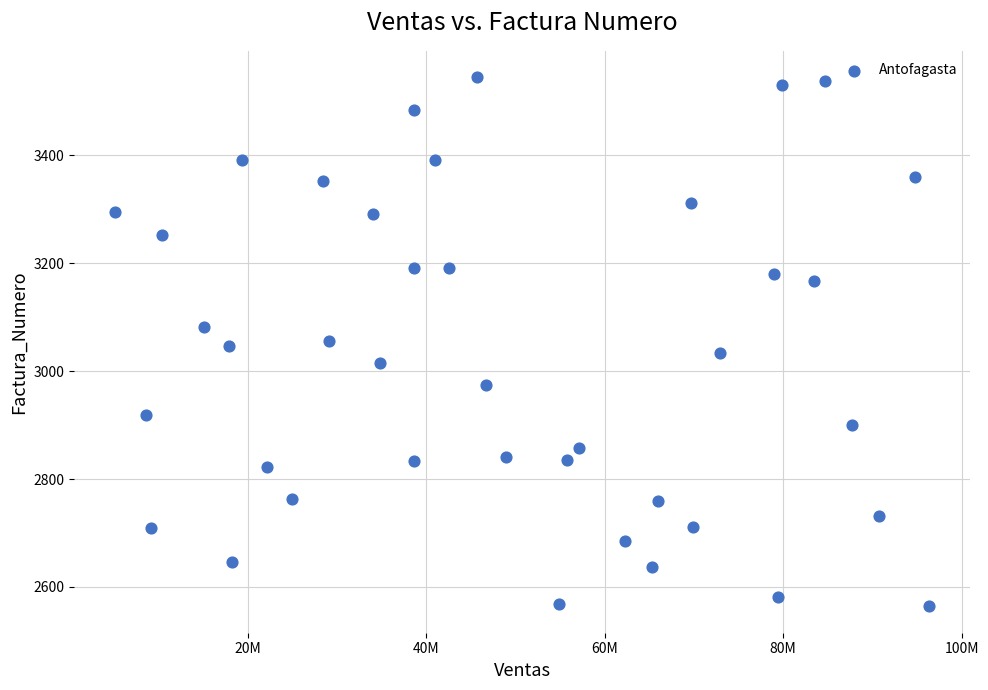

What is the range of X values (max minus min)?

91263348